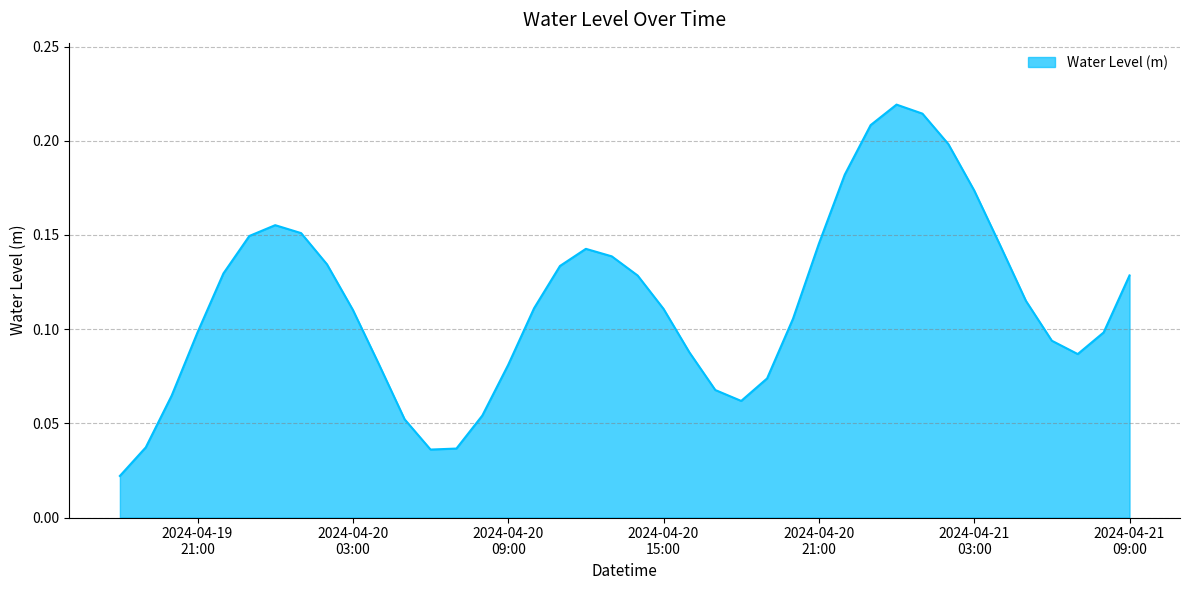

Does the chart display data point markers on the line(s)?

No